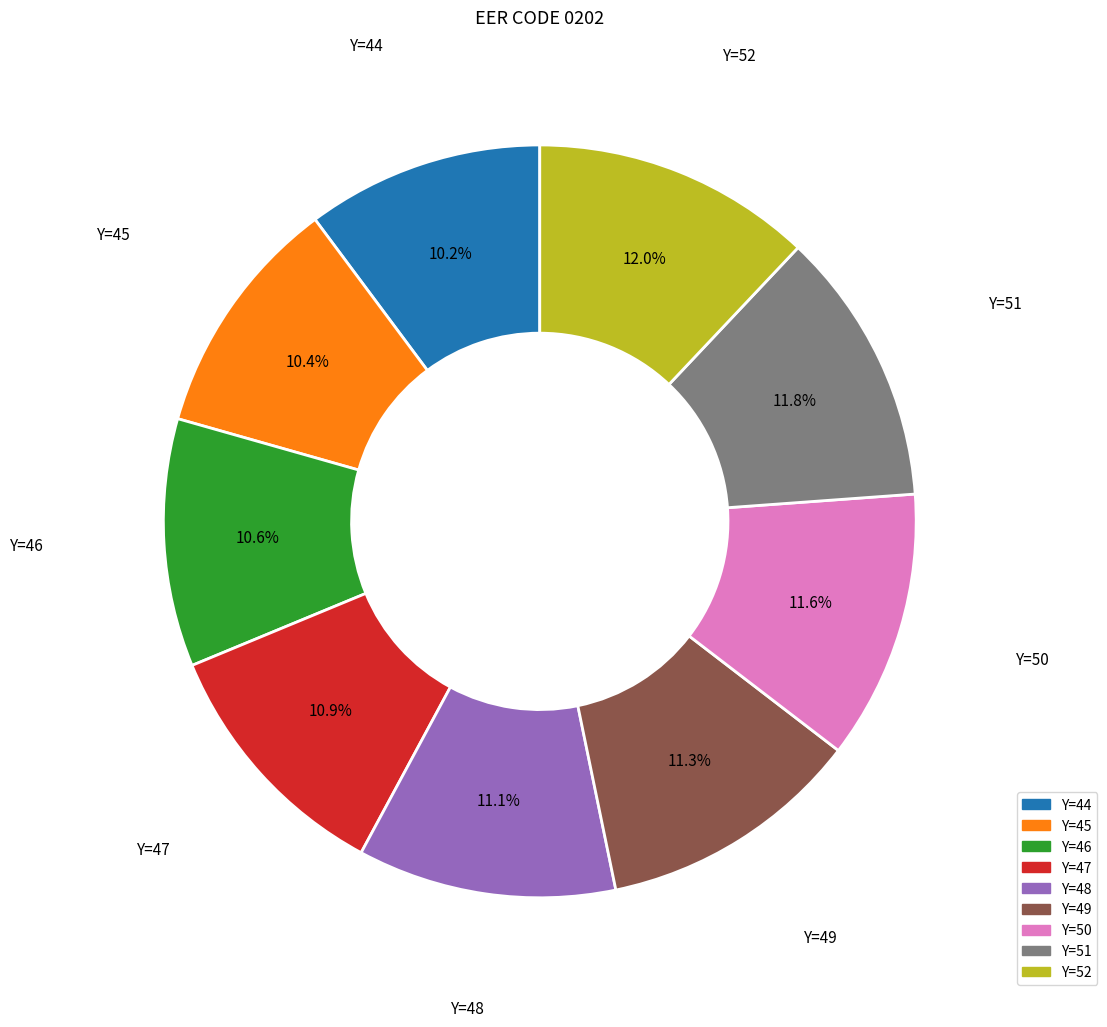

Is there a majority slice in this chart?

No